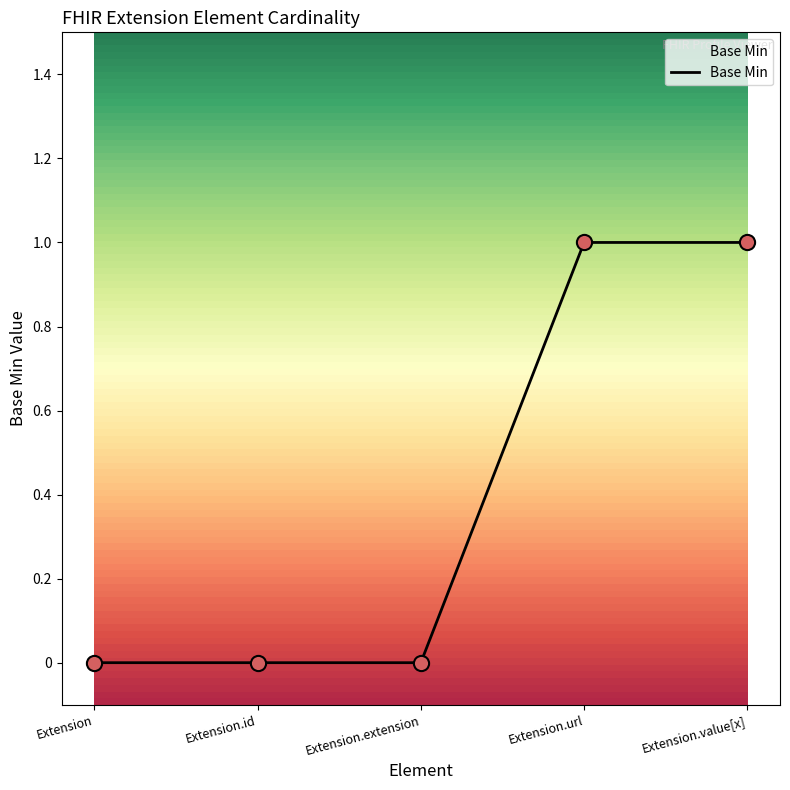

Which has a higher value, Extension.url or Extension.id?

Extension.url